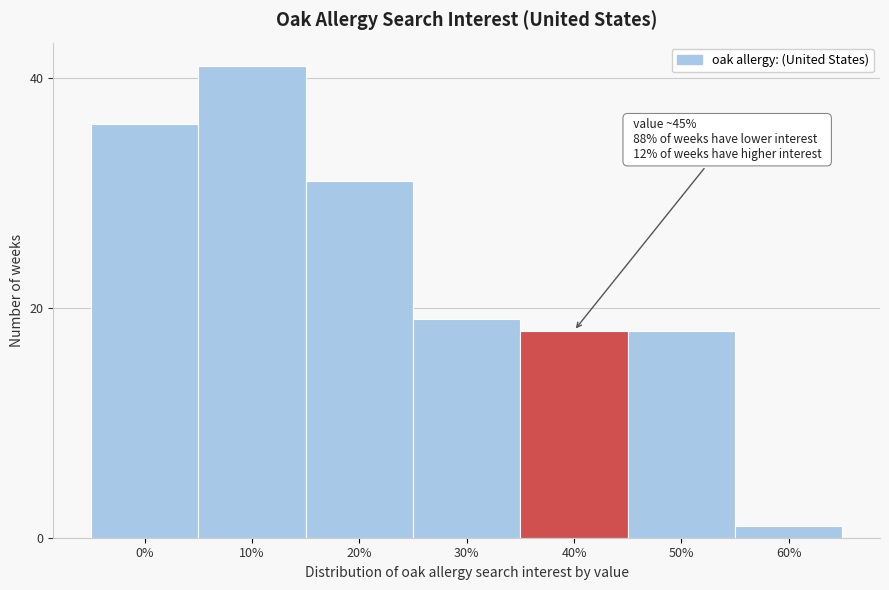

Reading left to right, extract all data points from this chart.

36	41	31	19	18	18	1